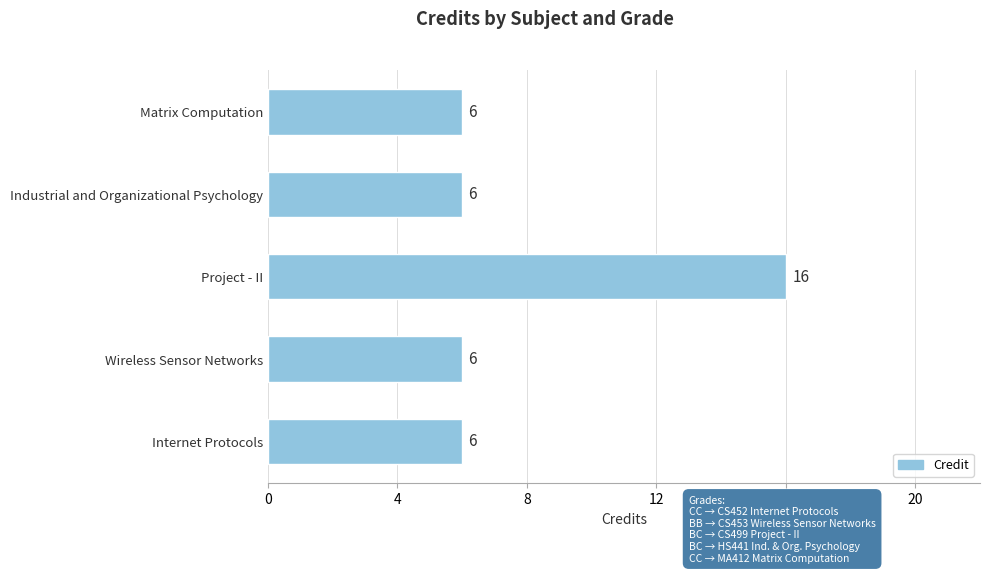

The value at Matrix Computation is 3. True or false?

False